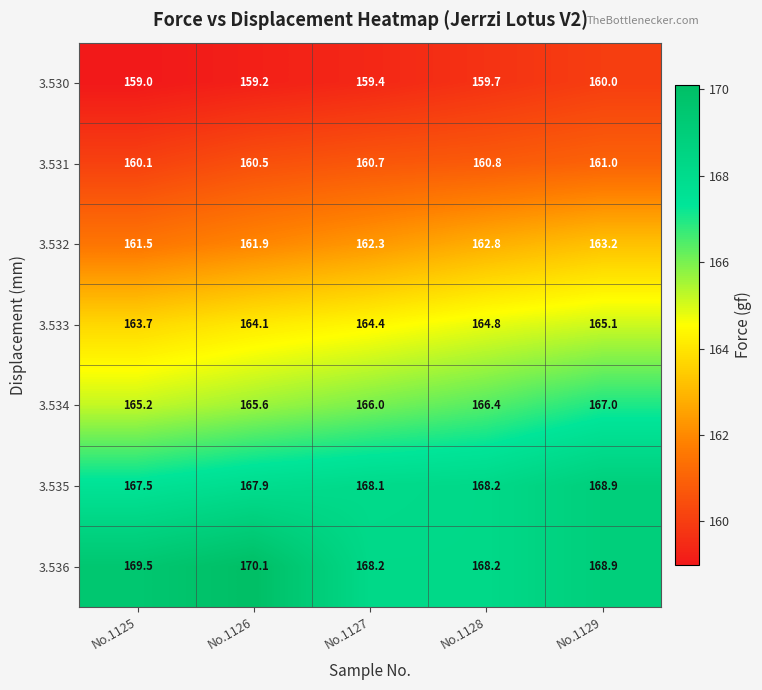

What is the smallest value displayed?

159.0